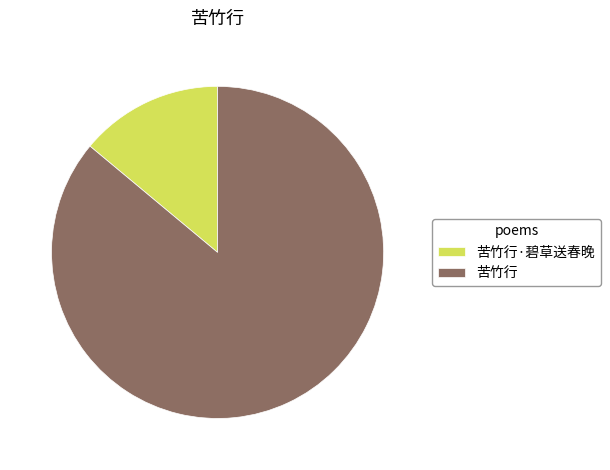

Between 苦竹行 and 苦竹行·碧草送春晚, which is larger?

苦竹行